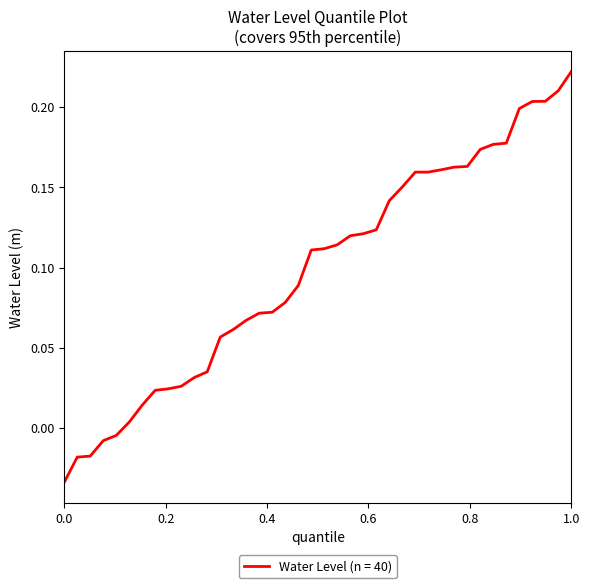

What is the difference between the maximum and minimum values?

0.3